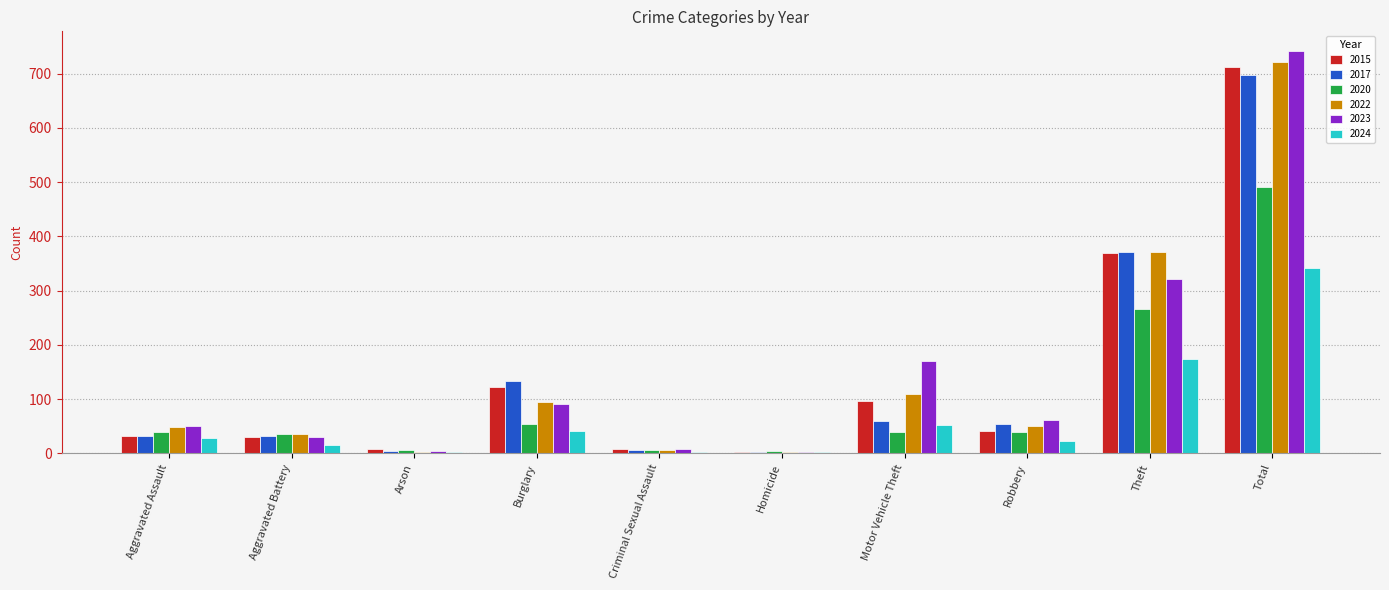

How many distinct data groups are displayed?

6